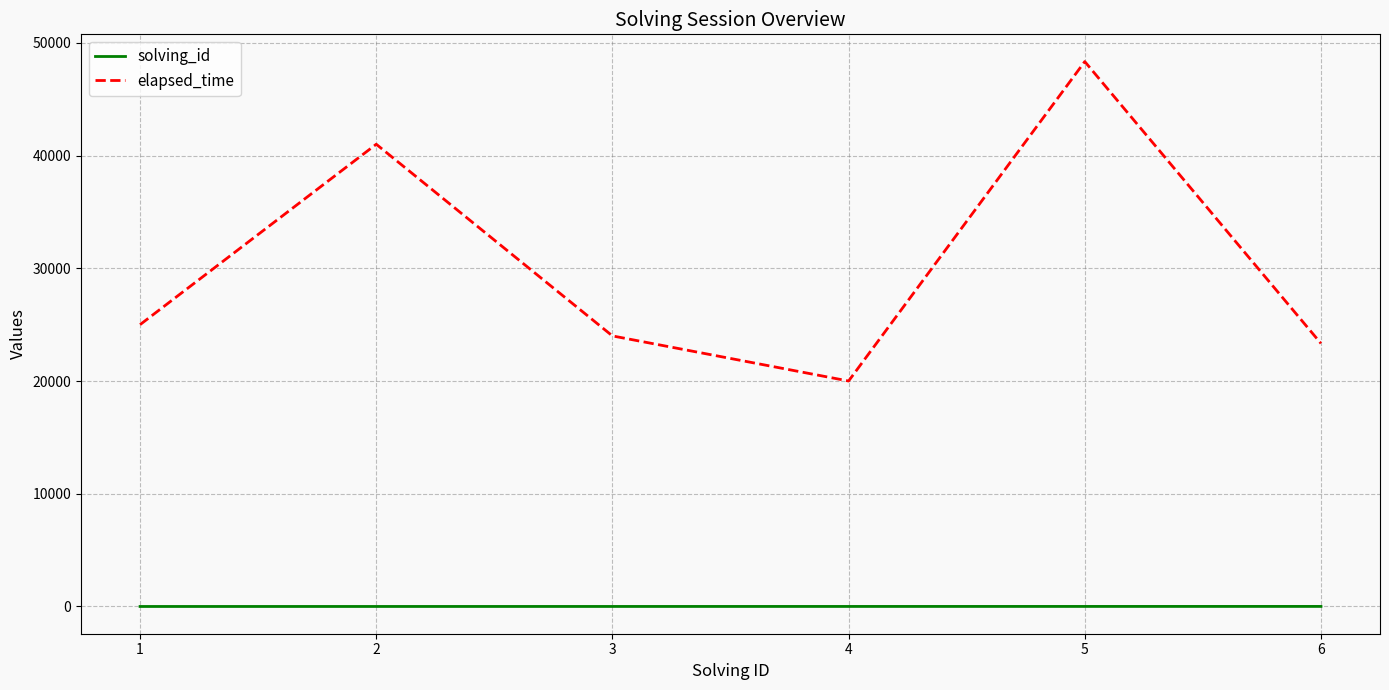

What is the difference between the second highest and second lowest values in the elapsed_time series?

17667